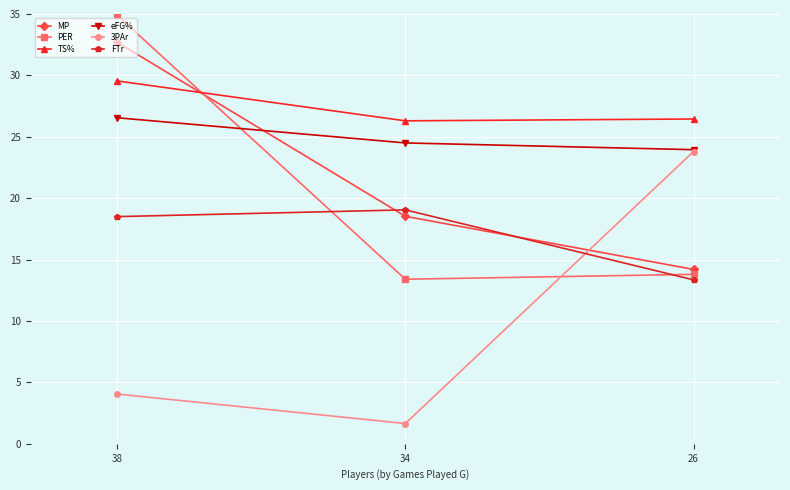

How many lines are shown in the chart?

6